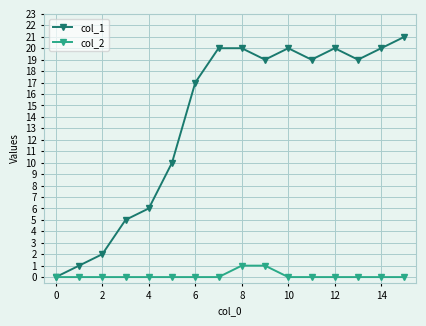

At how many categories does at least one series exceed 4?

13